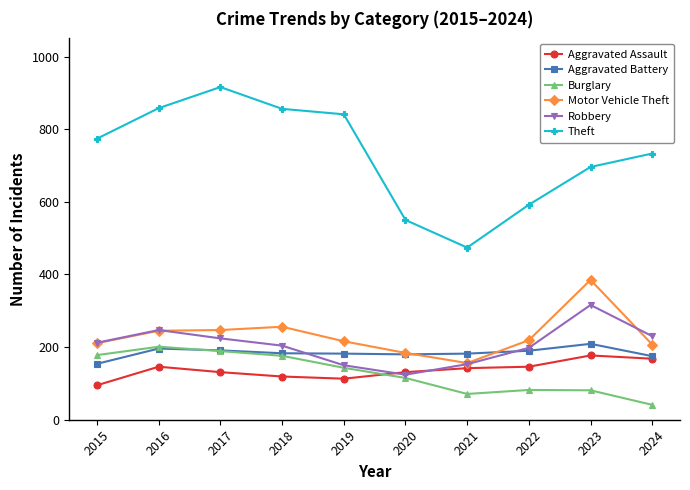

How many data points in Aggravated Assault are less than 142?

5